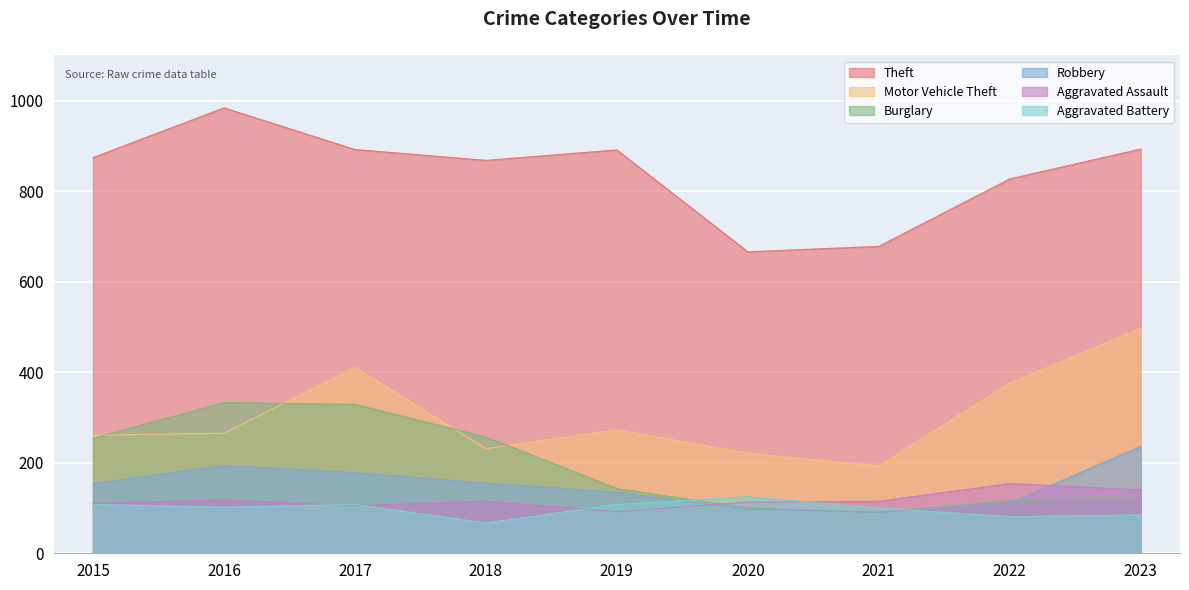

Where is the first local minimum for Aggravated Battery?

2016